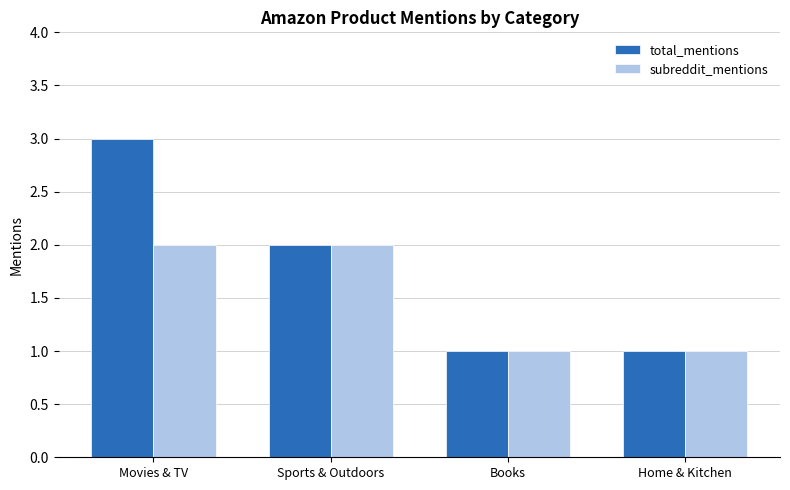

Which series has the largest range (max minus min)?

total_mentions